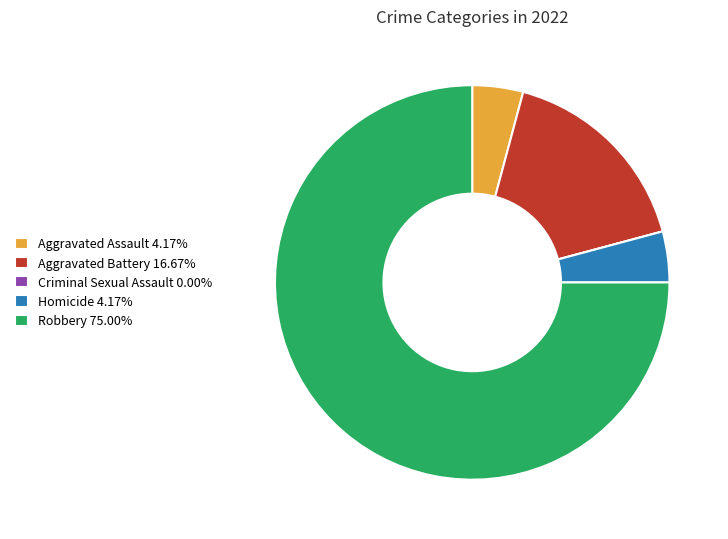

Is the sum of Robbery 75.00% and Aggravated Battery 16.67% greater than half?

Yes